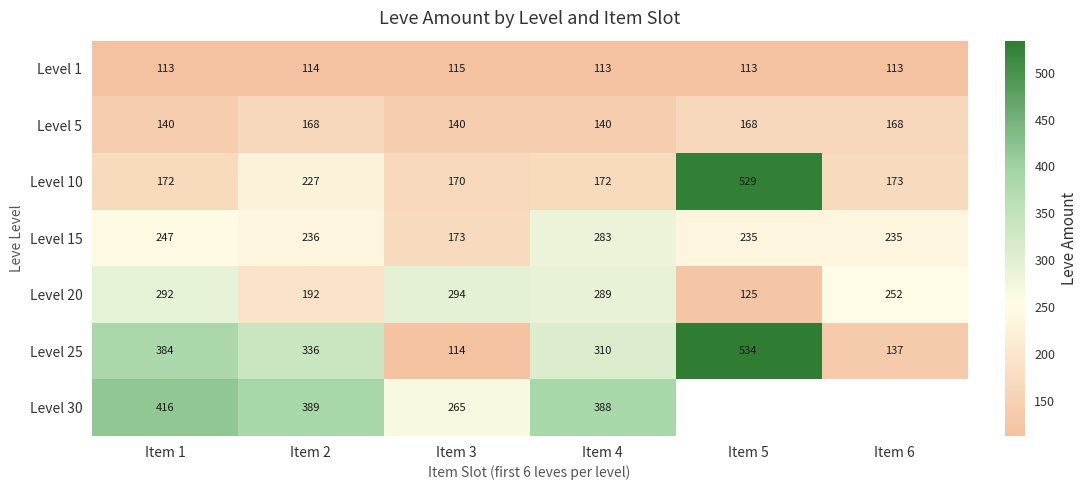

How many data points in Level 20 are less than 289?

3